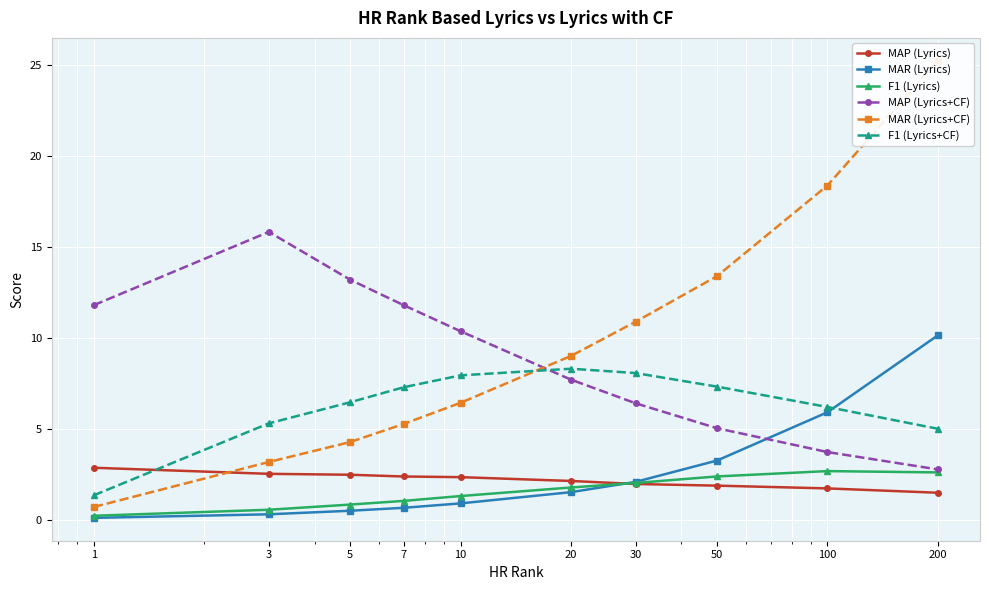

After their last crossing, which series has the higher values: F1 (Lyrics+CF) or MAR (Lyrics)?

MAR (Lyrics)